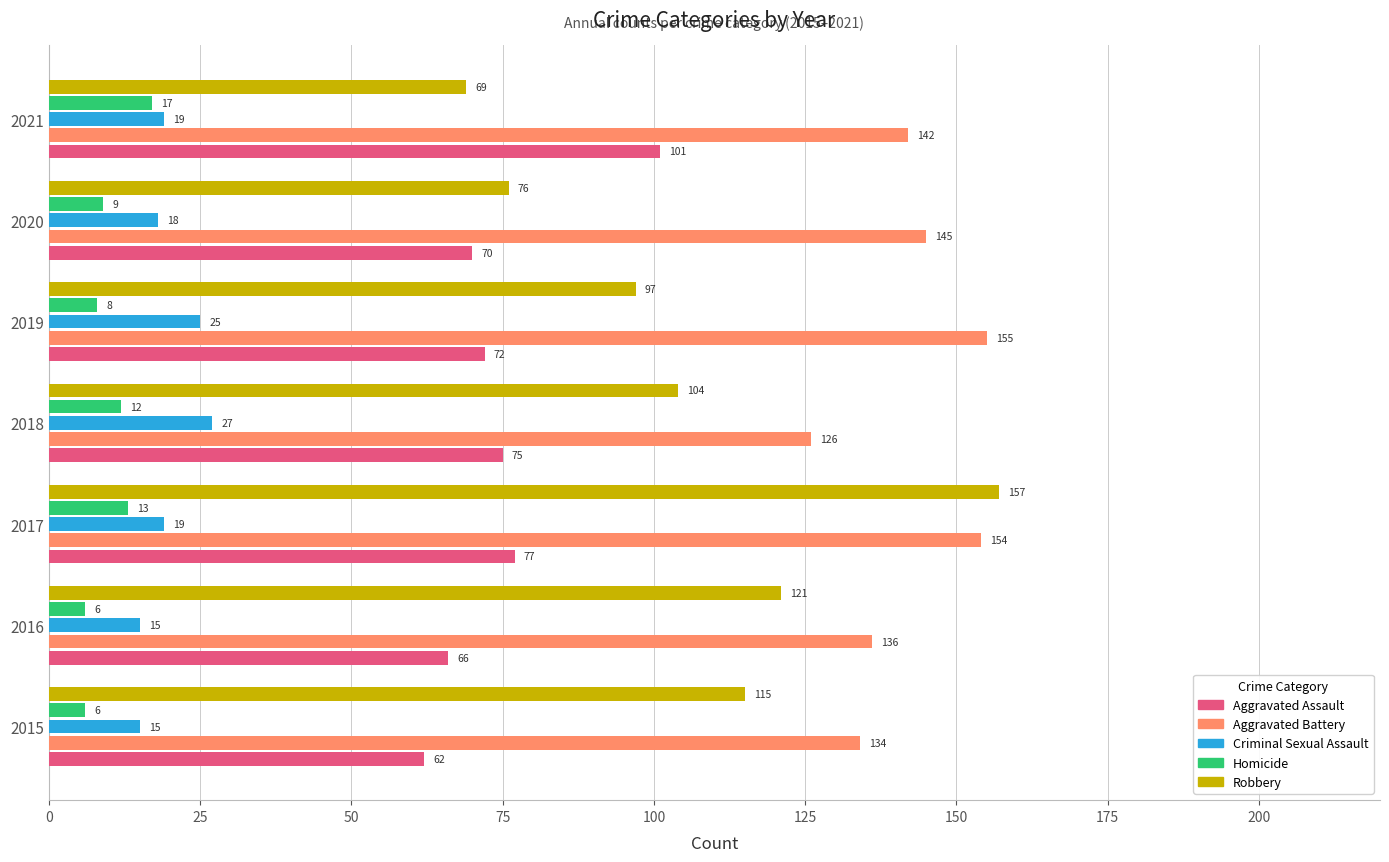

What is the difference between the maximum and minimum values in the Aggravated Assault series?

39